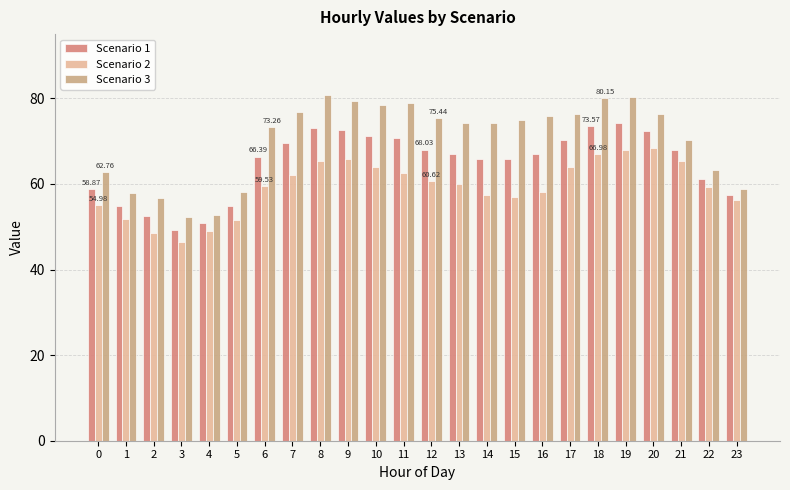

What is the value of the Scenario 2 bar at the 14th from the left?

60.0